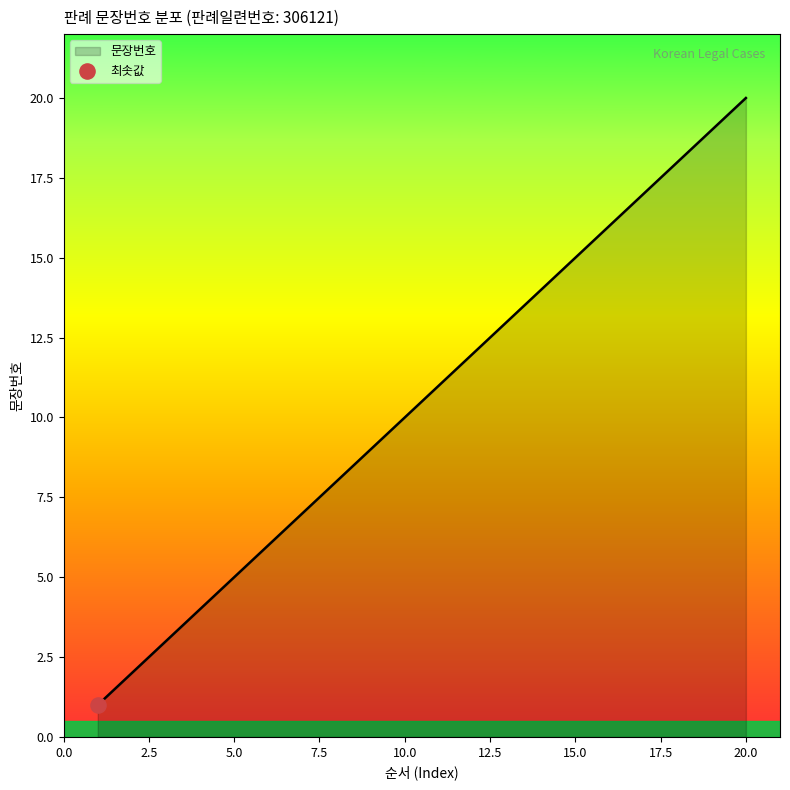

What is the greatest value displayed?

20